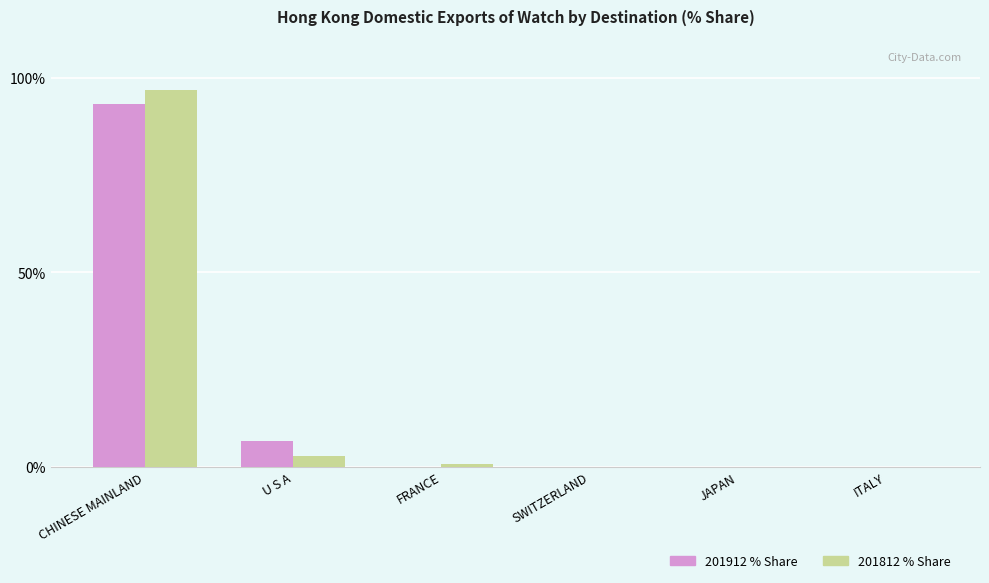

At which category is the sum across all series the highest?

CHINESE MAINLAND